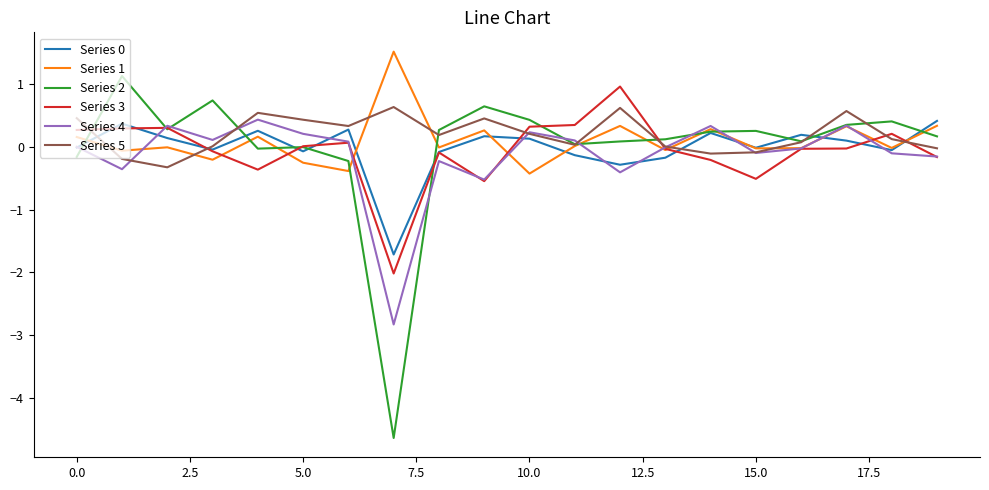

Which series has the largest range (max minus min)?

Series 2